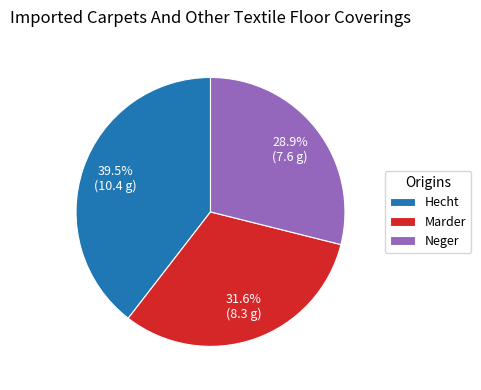

How many segments does this pie chart have?

3